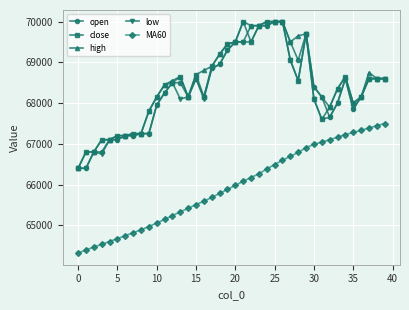

What is the maximum value shown in the chart?

70000.0